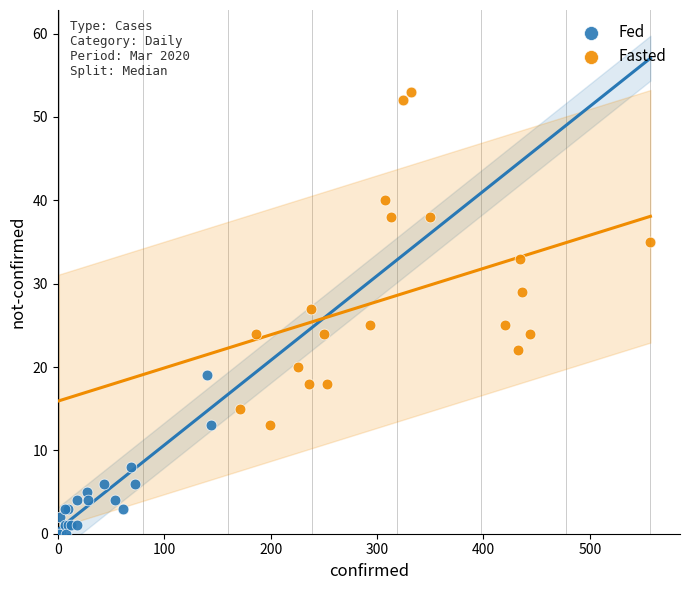

Which series reaches the minimum Y coordinate?

Fed